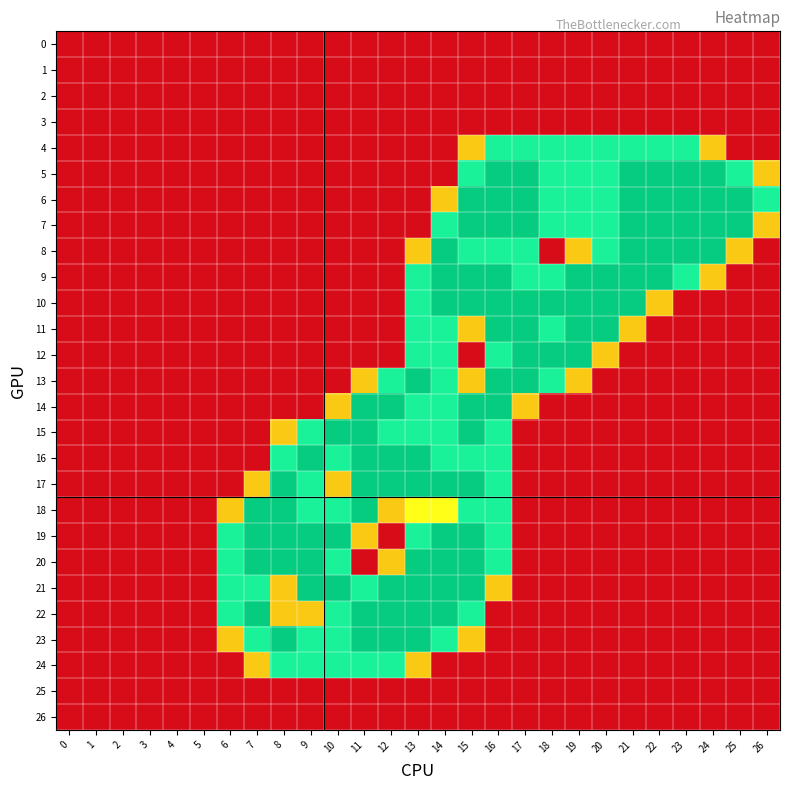

Which series changed the most between 10 and 17?

5